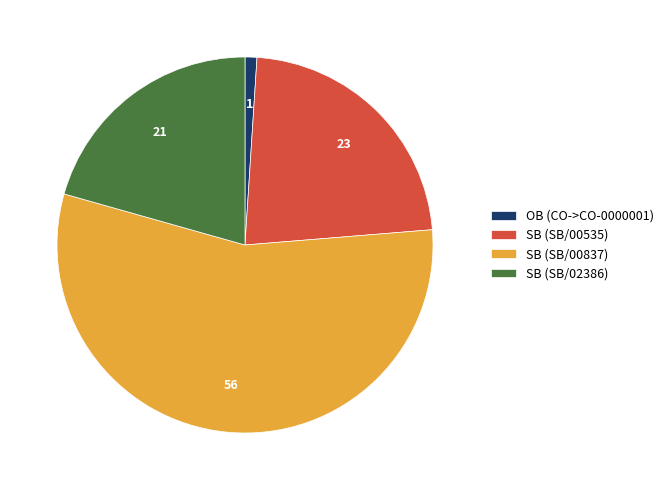

Does any single category account for the majority?

Yes